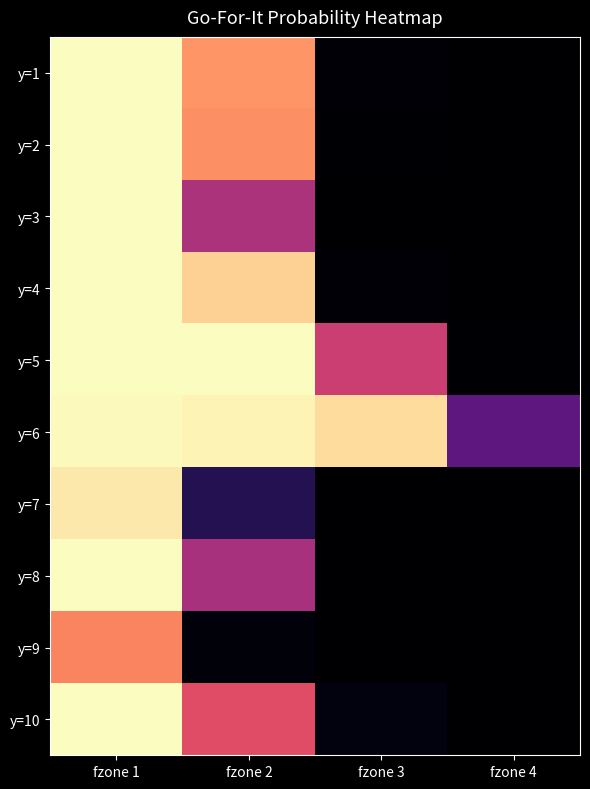

How many data points does each series have?

4